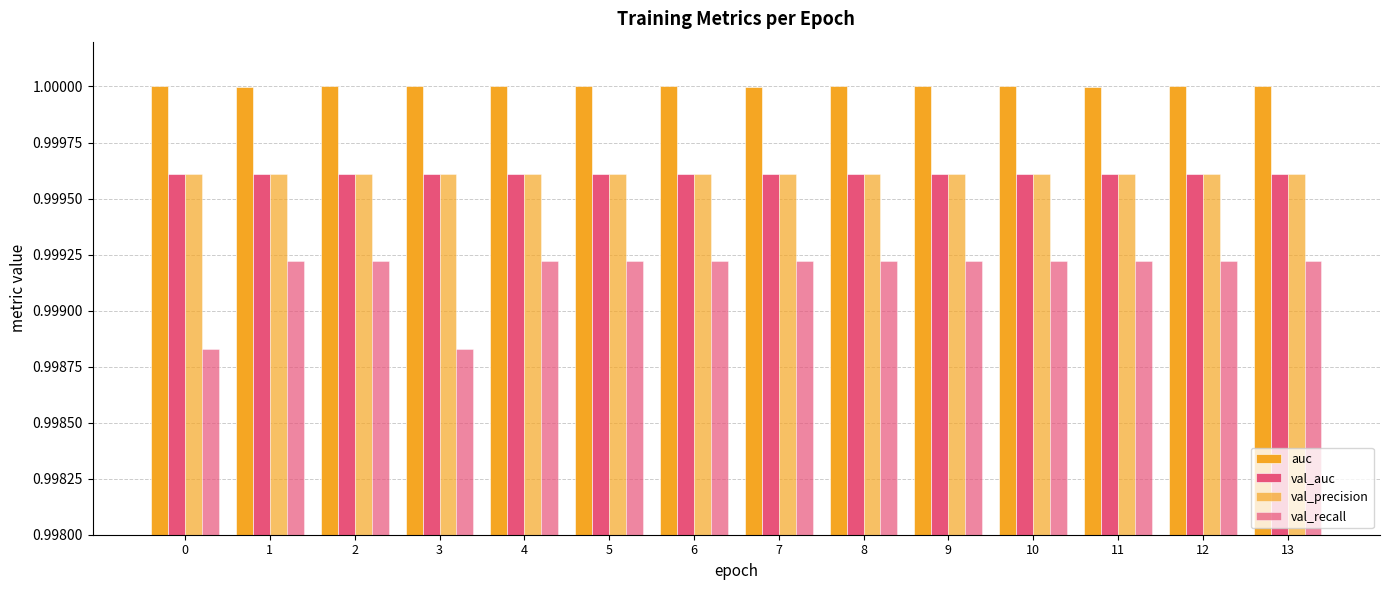

What is the minimum value shown in the chart?

1.0